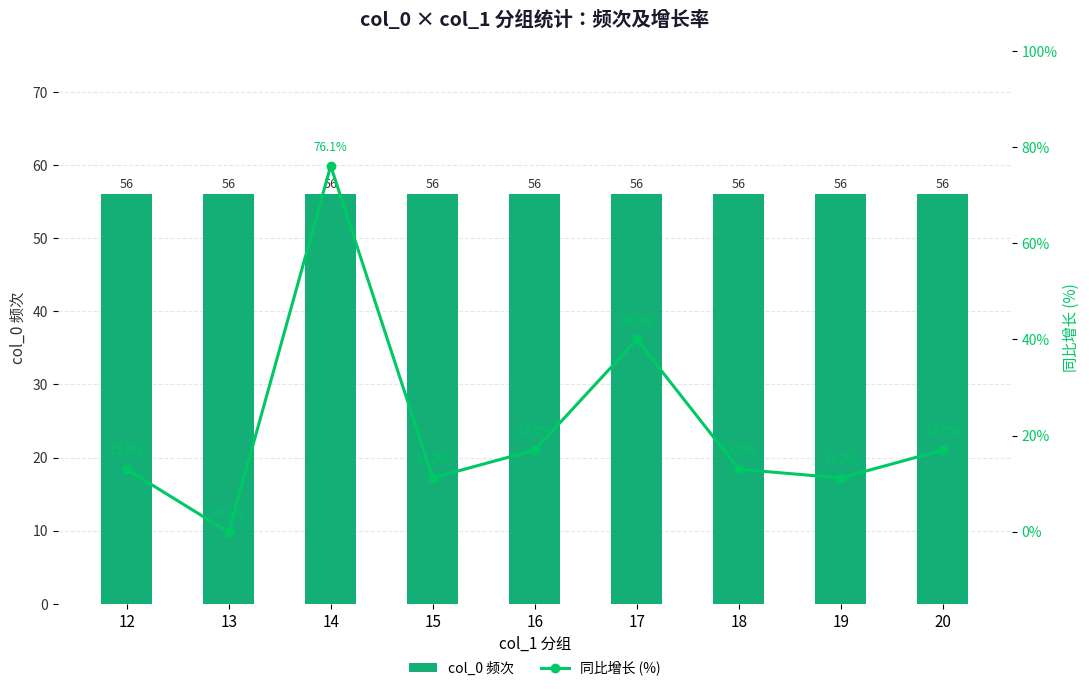

At which category is the sum across all series the highest?

14